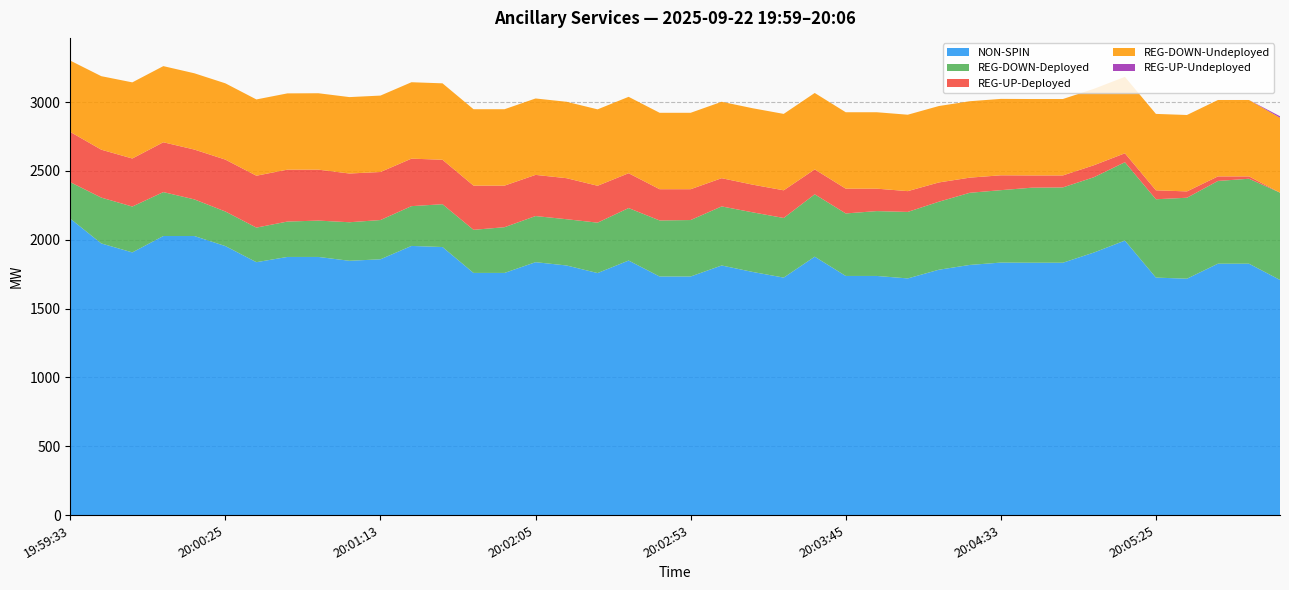

Reading left to right, transcribe all the data shown in this chart.

NON-SPIN: 2153	1973	1908	2027	2027	1954	1837	1875	1875	1847	1858	1955	1947	1759	1759	1837	1813	1758	1849	1733	1733	1813	1766	1725	1877	1737	1737	1719	1782	1817	1834	1833	1833	1907	1994	1725	1717	1826	1826	1708
REG-DOWN-Deployed: 265	333	333	319	266	251	251	257	264	280	285	289	311	313	332	335	336	366	381	407	410	429	433	433	453	454	471	483	494	524	526	545	547	547	569	569	588	601	617	634
REG-UP-Deployed: 365	348	349	362	362	377	377	377	370	354	349	345	323	321	302	299	298	268	253	227	224	205	201	201	181	180	163	151	140	110	108	89	87	87	65	65	46	33	17	0
REG-DOWN-Undeployed: 518	534	553	553	554	554	554	554	555	555	555	555	555	555	555	555	555	555	555	555	555	555	555	555	555	555	555	555	555	555	555	555	555	555	555	555	555	555	555	544
REG-UP-Undeployed: 0	0	0	0	0	0	0	0	0	0	0	0	0	0	0	0	0	0	0	0	0	0	0	0	0	0	0	0	0	0	0	0	0	0	0	0	0	0	0	11